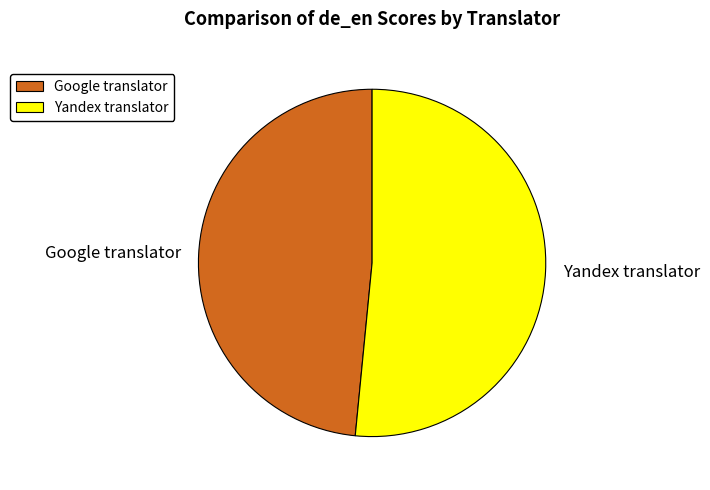

What is the smallest slice in the pie chart?

Google translator